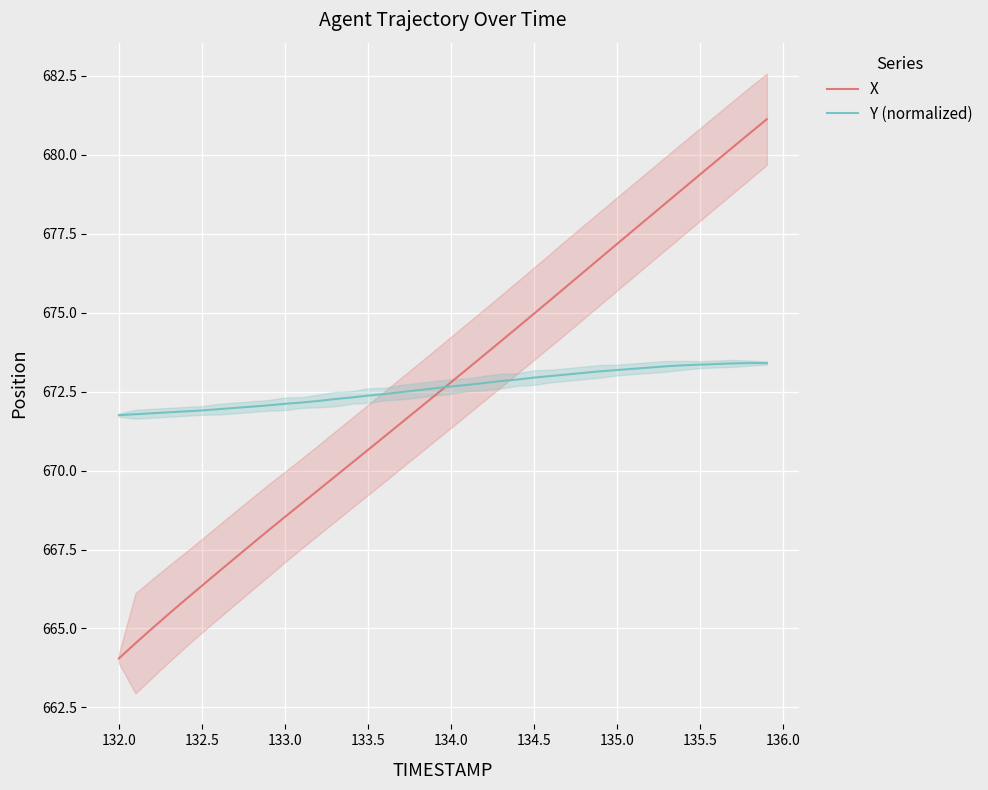

What is the average value of the X series?

672.6